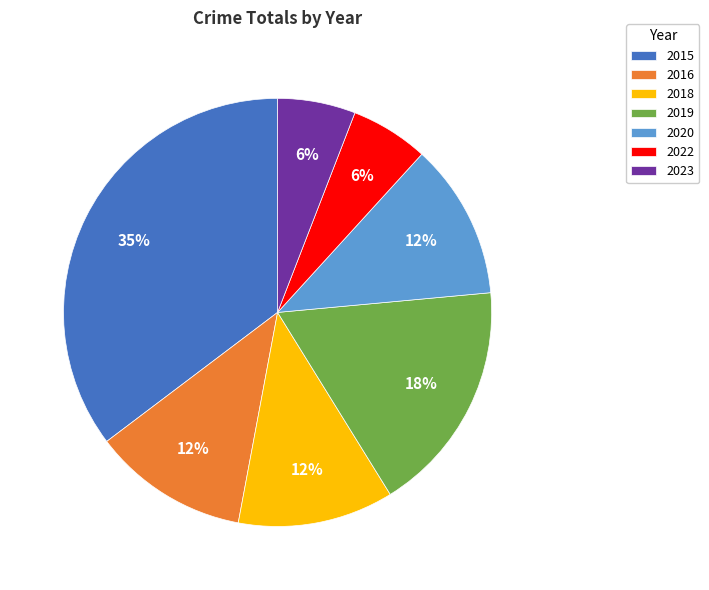

What percentage is the 2022 slice, to the nearest percent?

6%